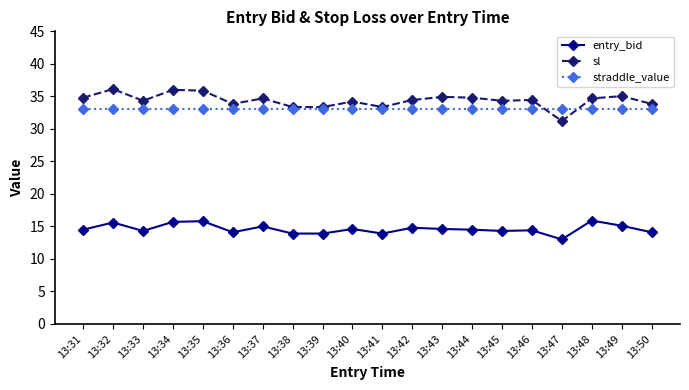

Is it true that sl equals 34.4 at 13:42?

True